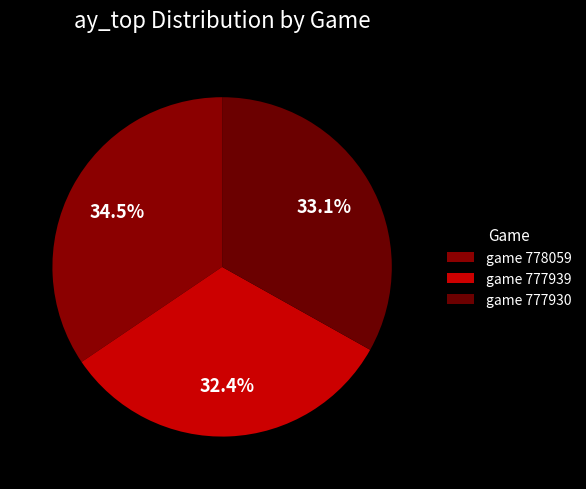

Which category has the smallest portion of the pie?

777939